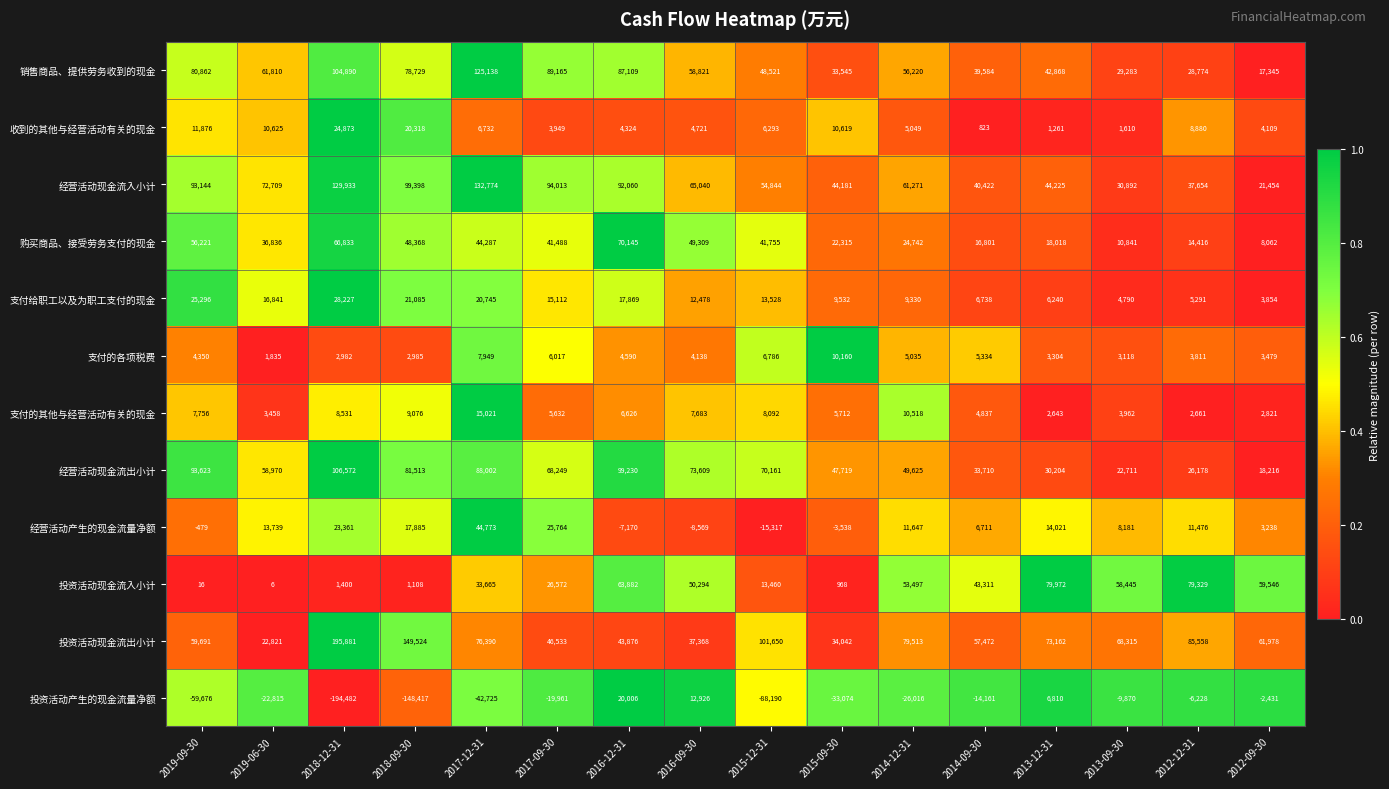

Is it true that 支付的其他与经营活动有关的现金 equals 4240 at 2013-12-31?

False